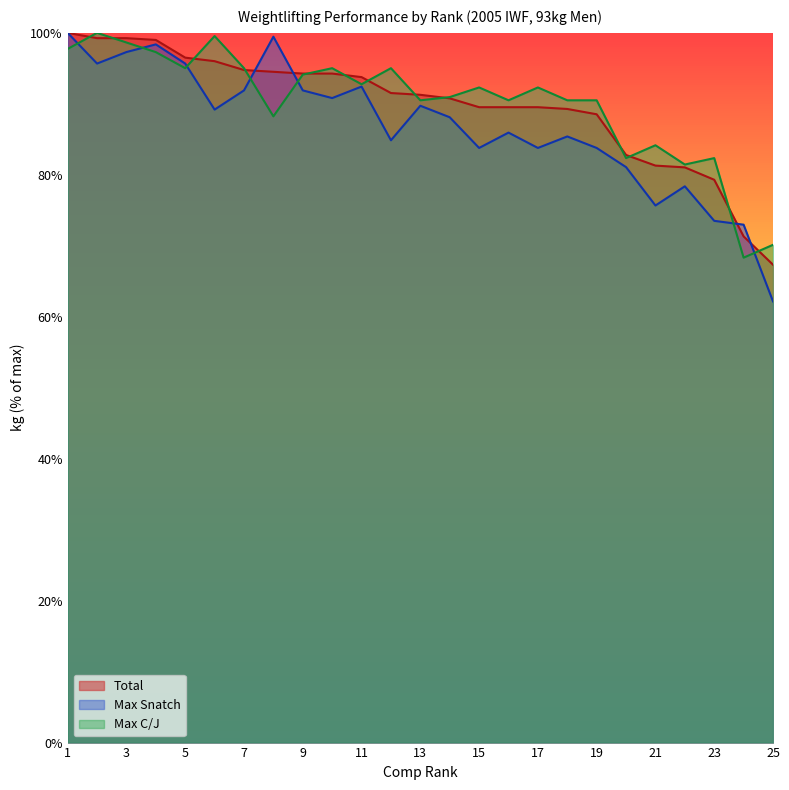

List the series in order of their peak value, lowest first.

Total, Max Snatch, Max C/J